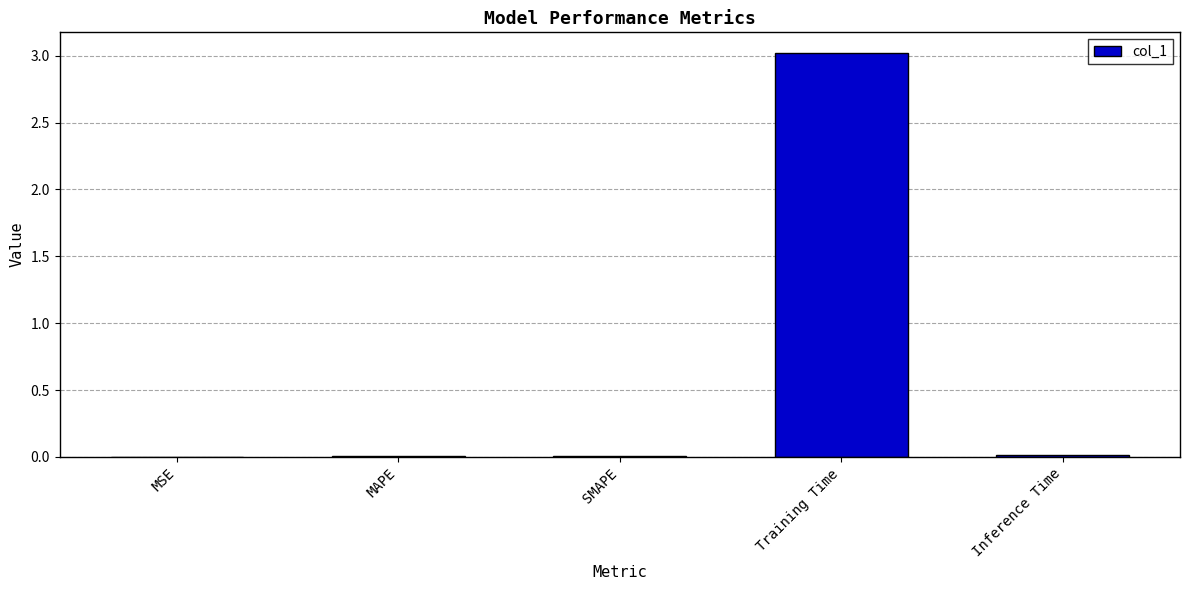

True or false: the data shows 3.0 at Training Time.

True